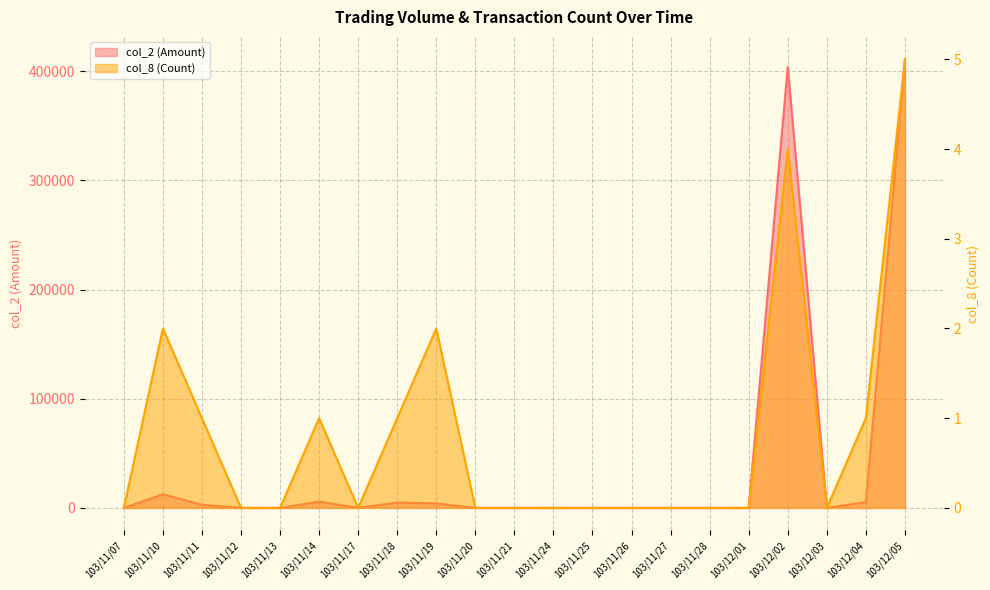

True or false: col_2 (Amount) has a value of 5760 at 103/11/14.

True